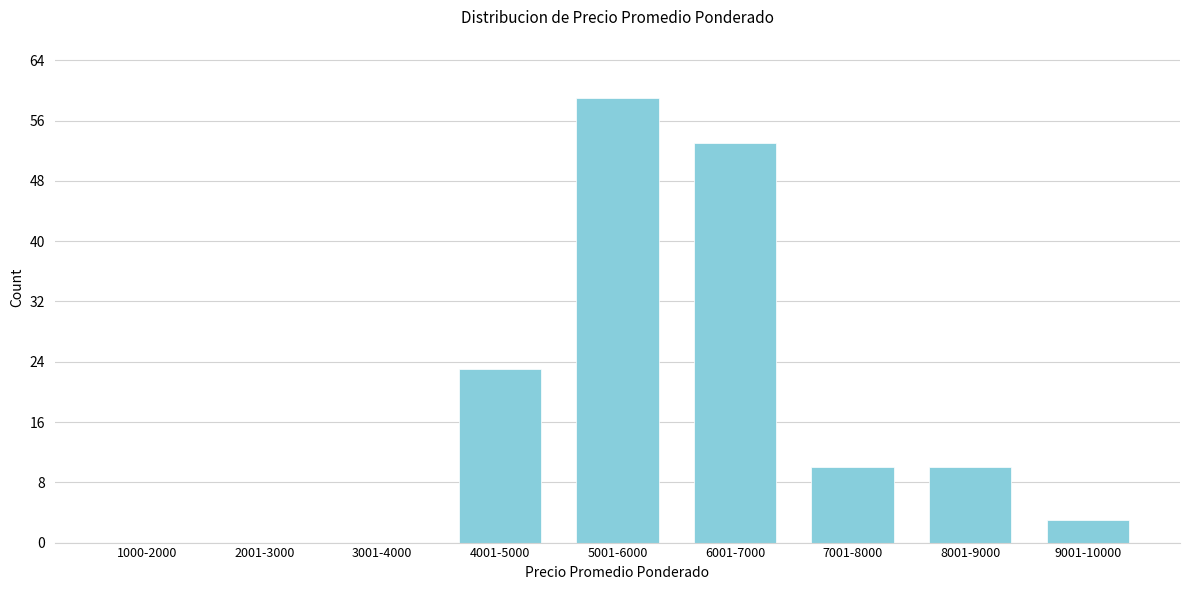

Reading left to right, list all the values displayed in this chart.

1000-2000=0	2001-3000=0	3001-4000=0	4001-5000=23	5001-6000=59	6001-7000=53	7001-8000=10	8001-9000=10	9001-10000=3